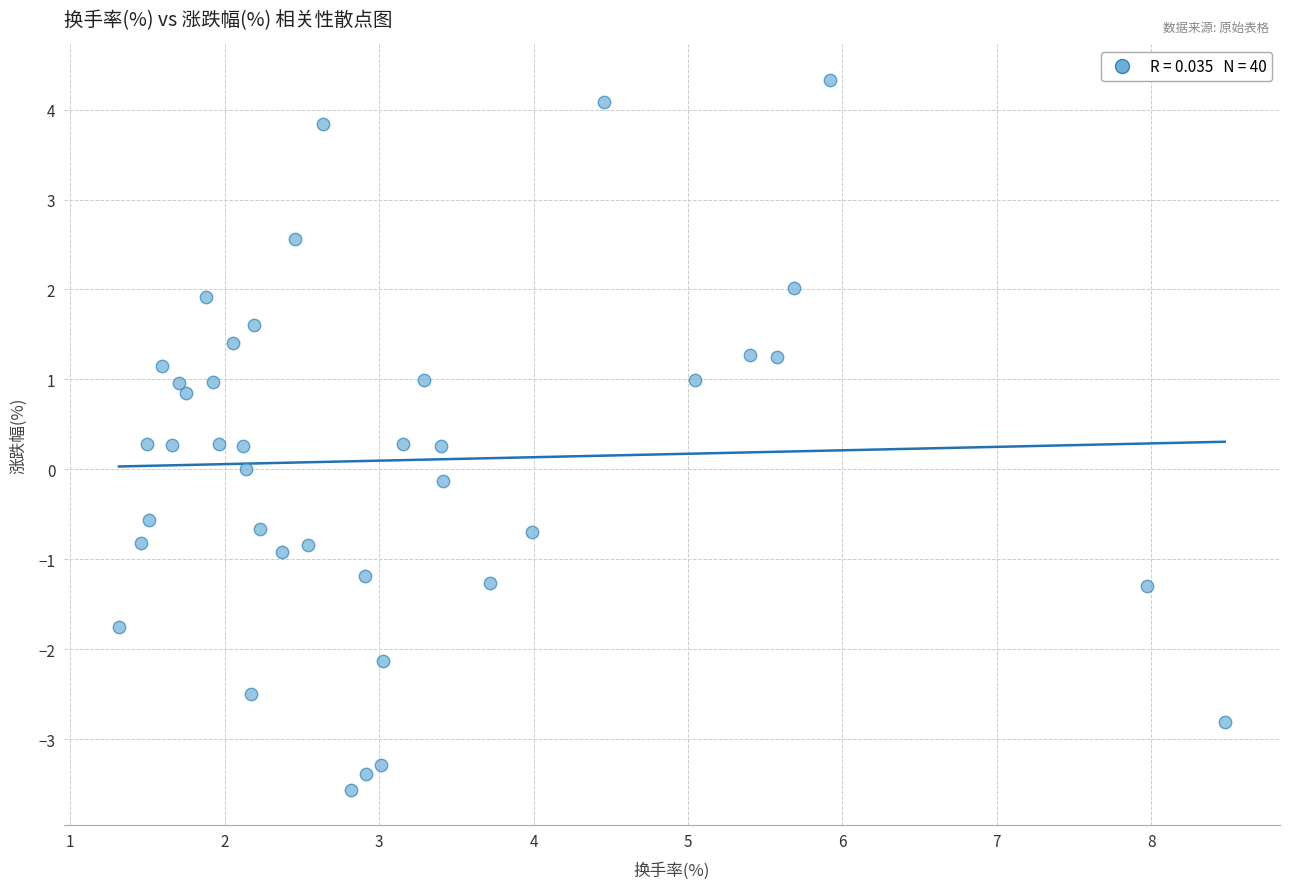

What is the range of Y values (max minus min)?

7.9